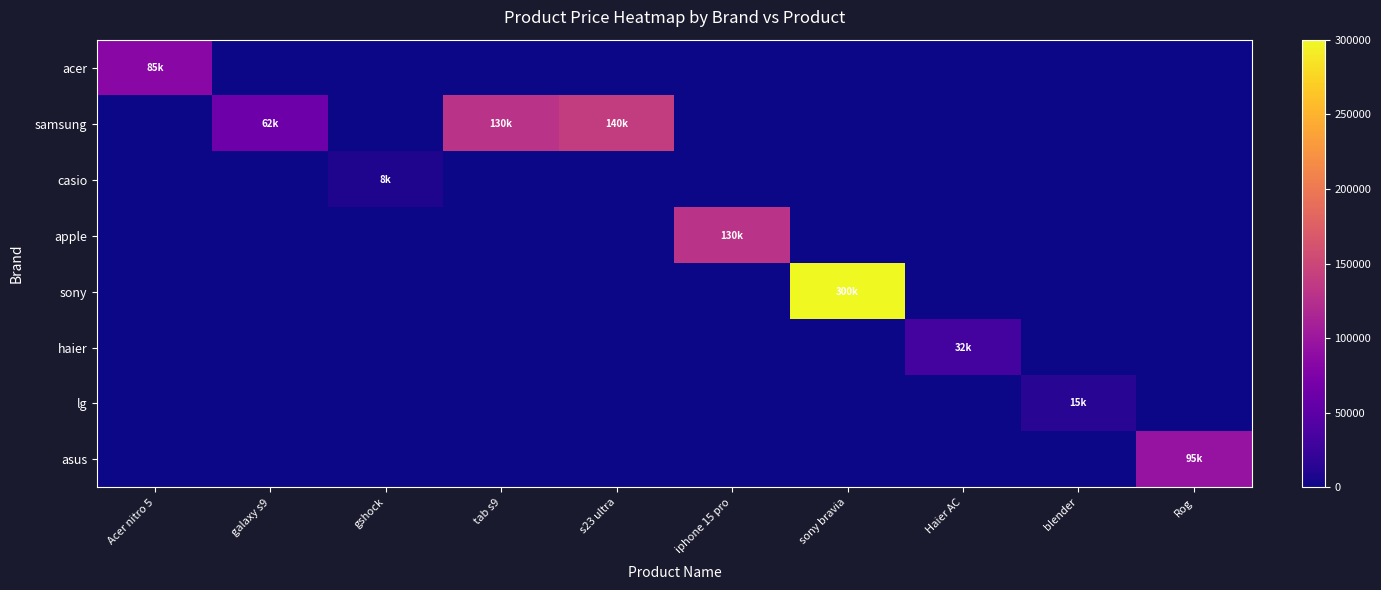

At which category is the sum across all series the highest?

sony bravia